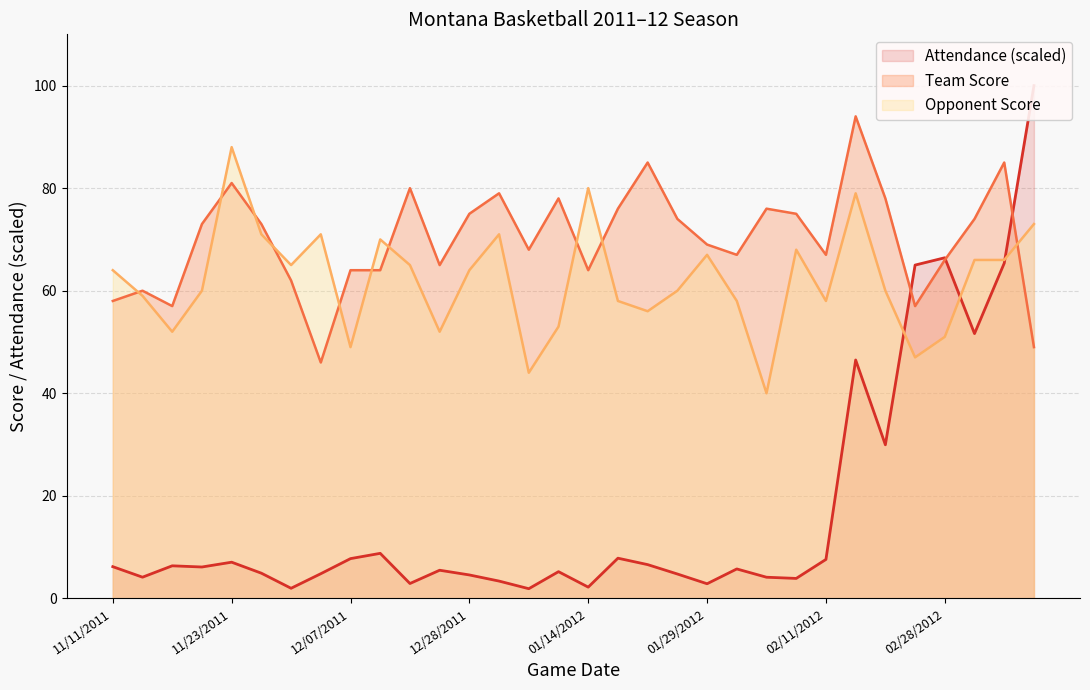

At which label does Opponent Score reach its minimum?

02/06/2012